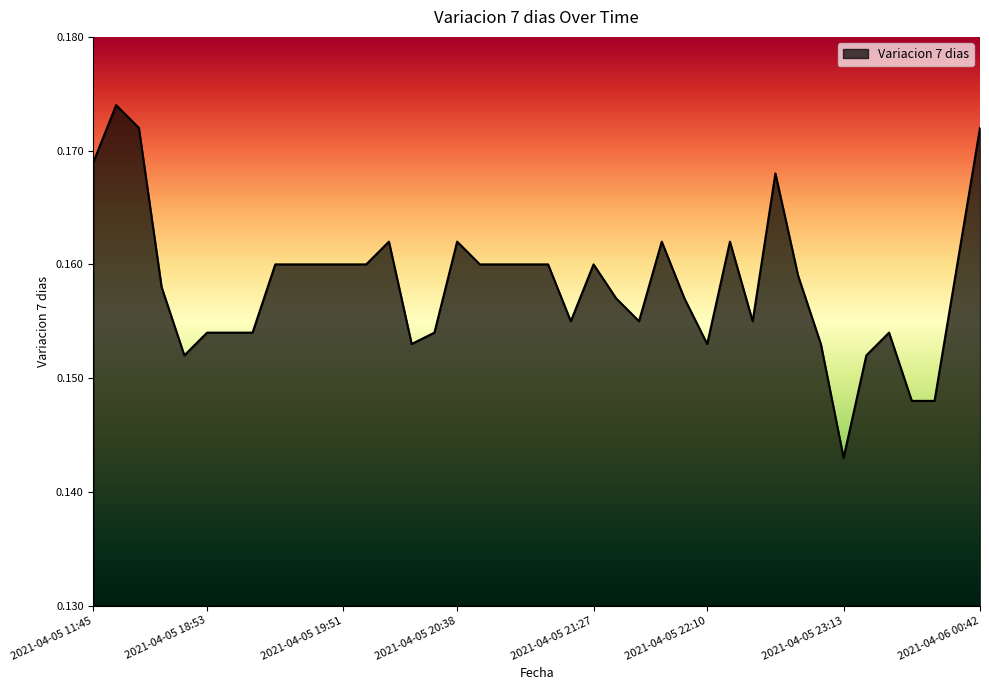

How many lines are shown in the chart?

1